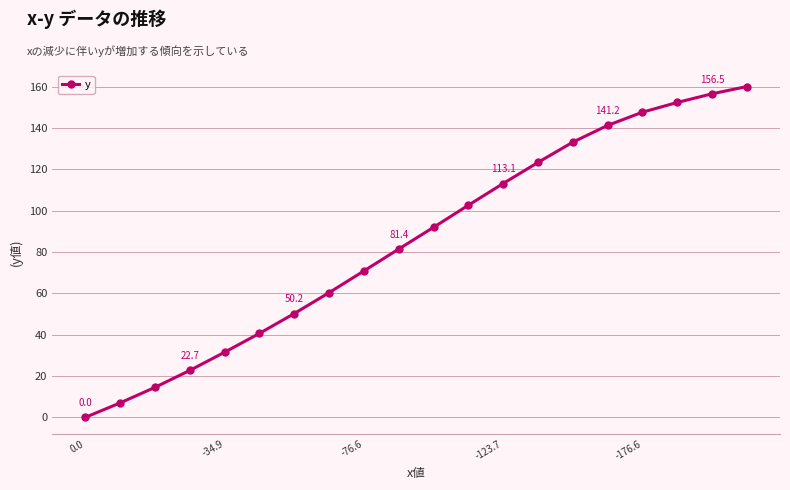

What is the difference between the second highest and minimum values?

156.5